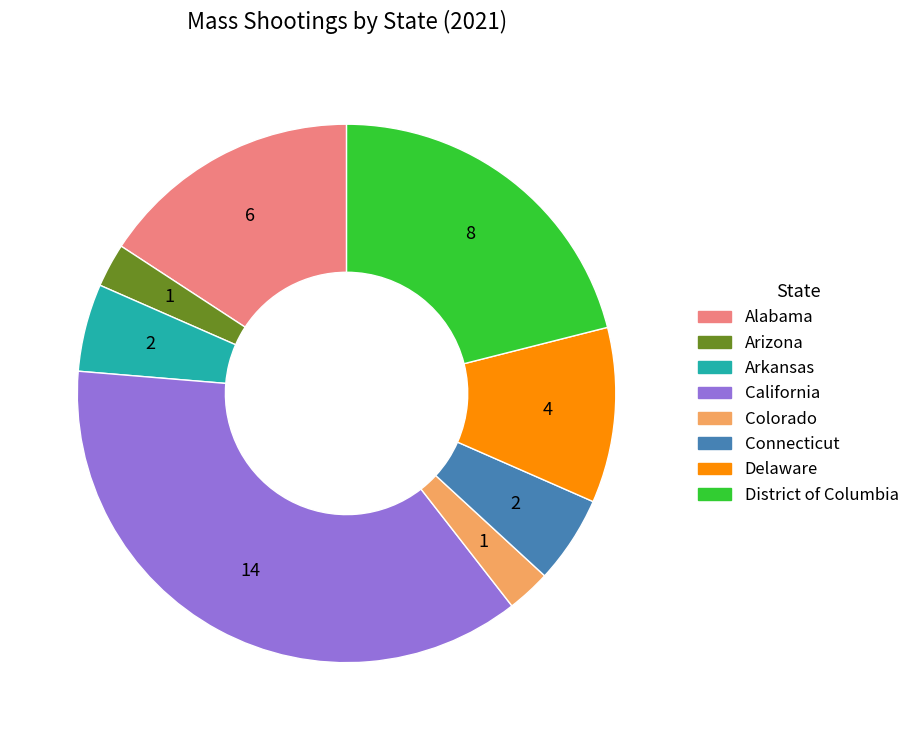

Combined, do Connecticut and Arkansas account for over 50%?

No